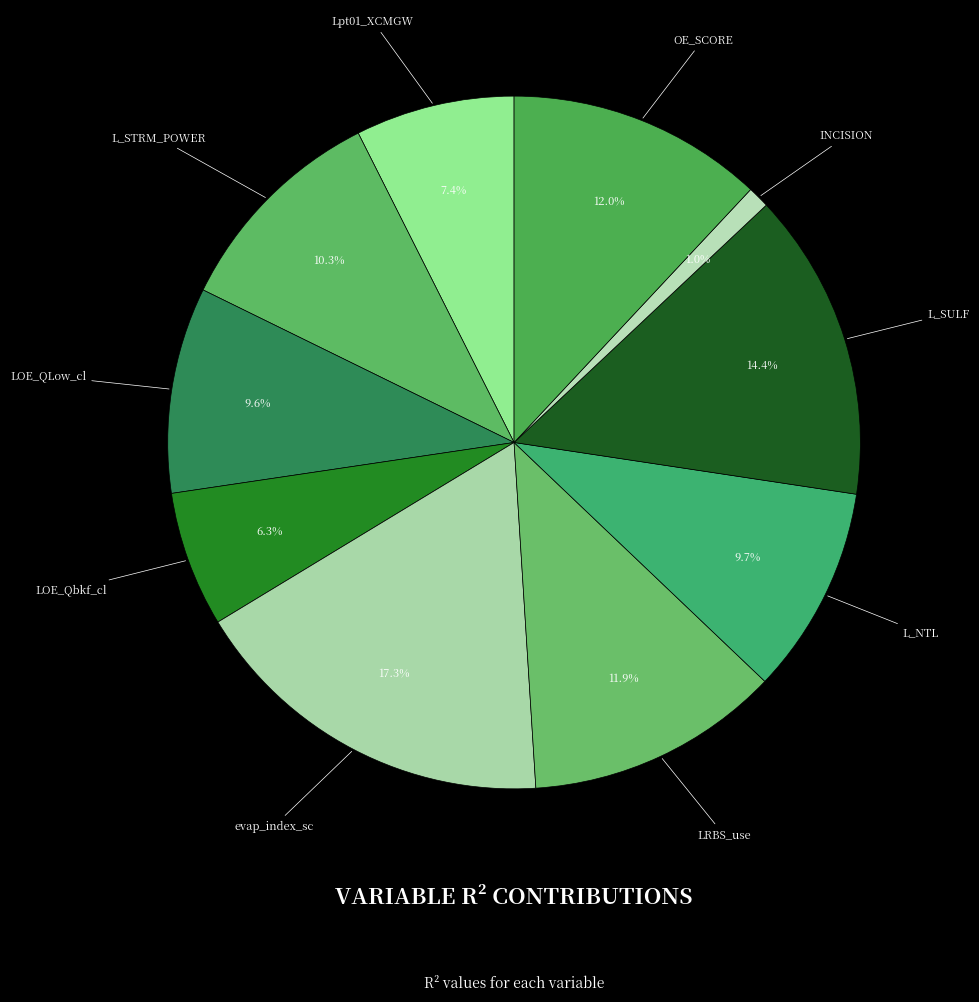

Which category has the smallest portion of the pie?

INCISION